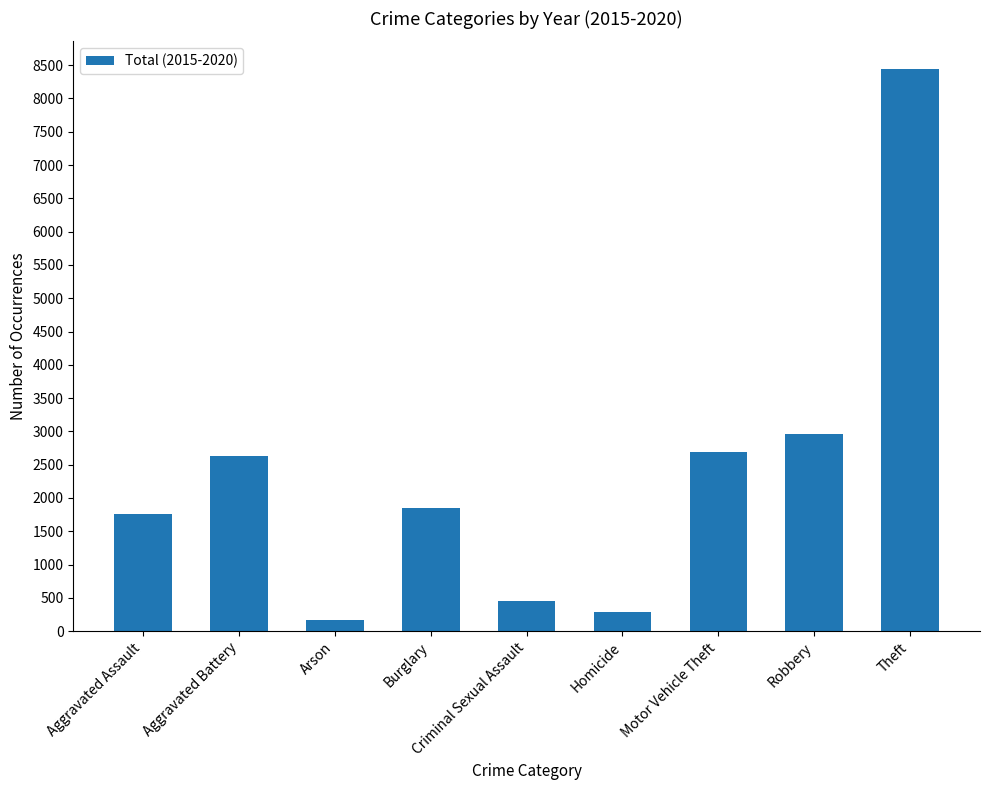

True or false: the data shows 1121 at Robbery.

False